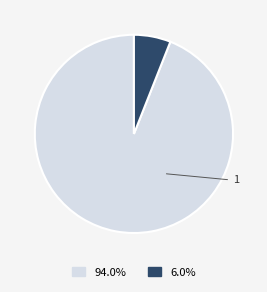

To the nearest percent, what is the average slice percentage?

50%